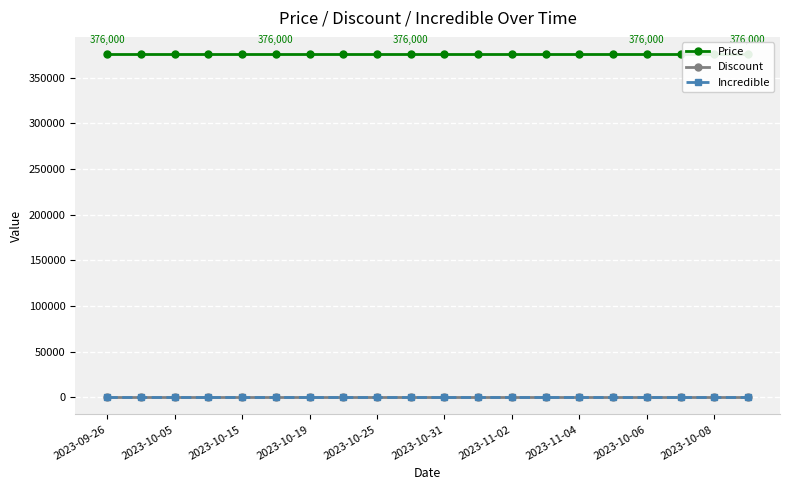

What is the total value across all series at 2023-10-19?

376000